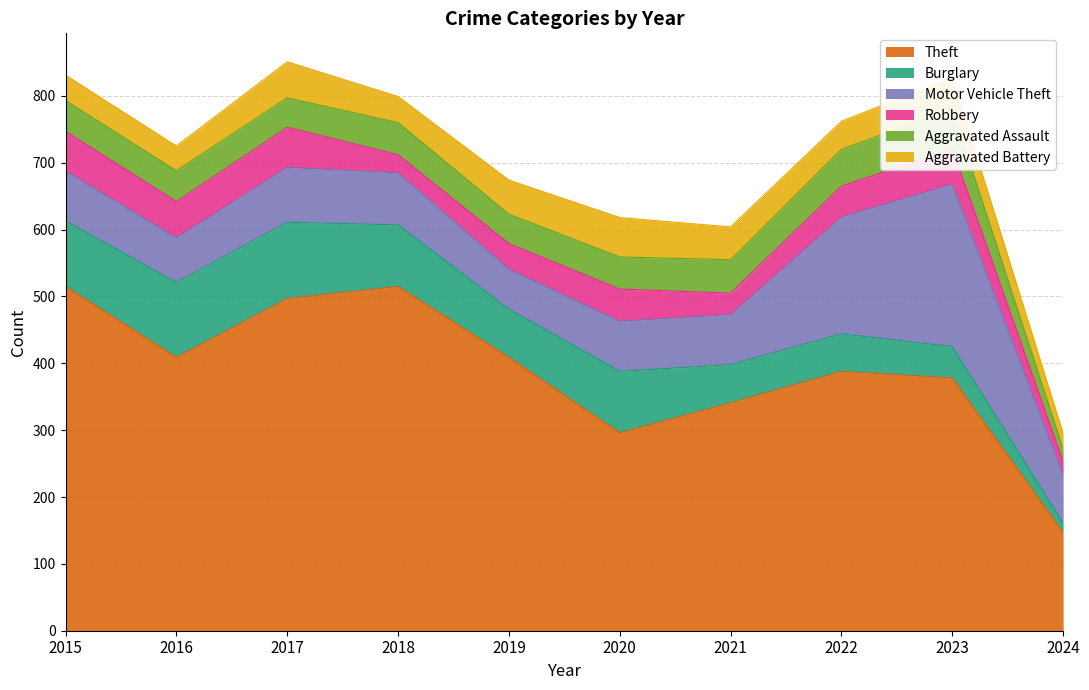

What is the difference between the Robbery values at 2018 and 2015?

32